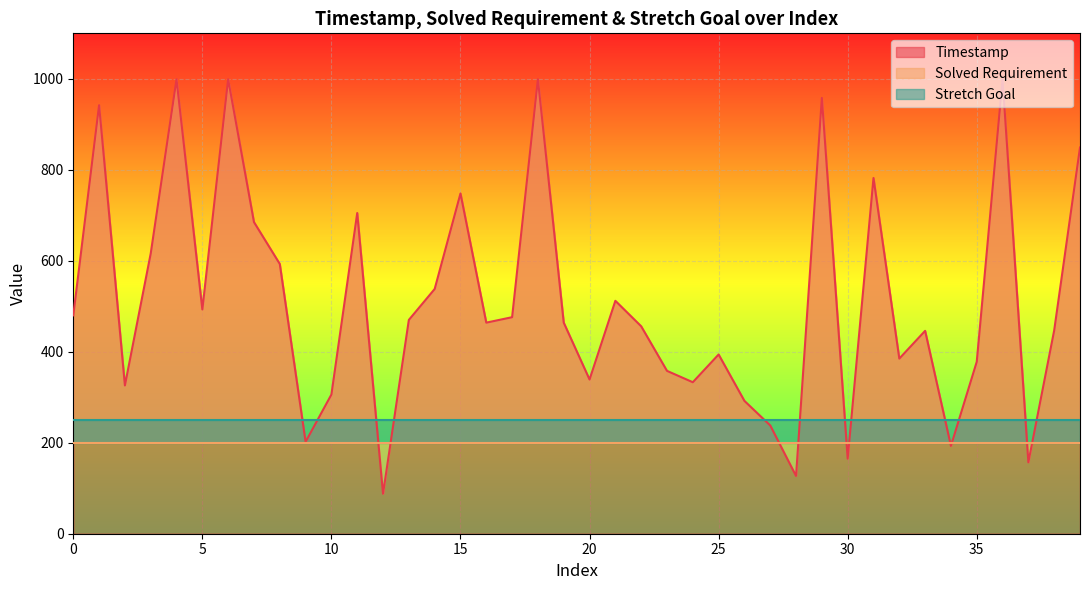

True or false: Timestamp has a value of 322 at 21.

False